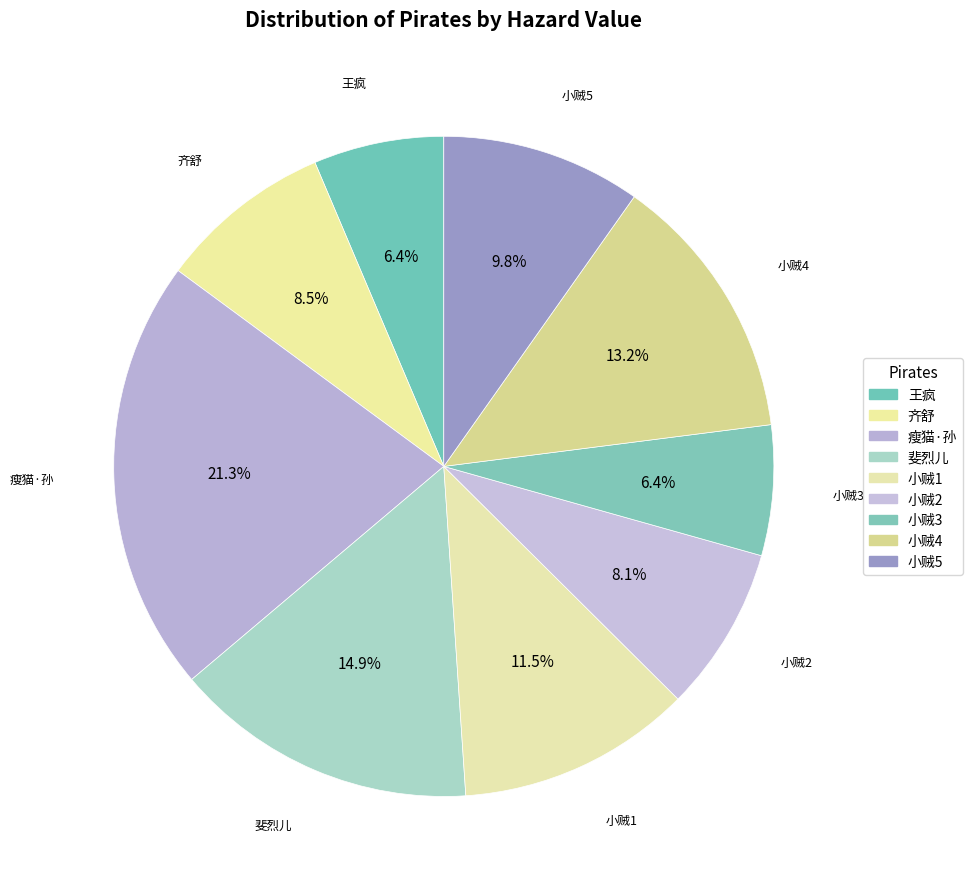

How many slices are in this pie chart?

9